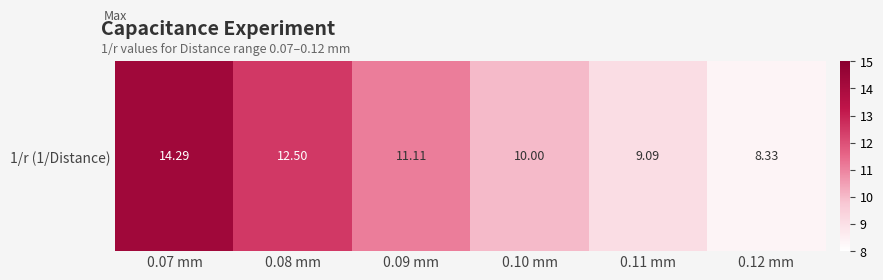

What is the greatest value displayed?

14.3